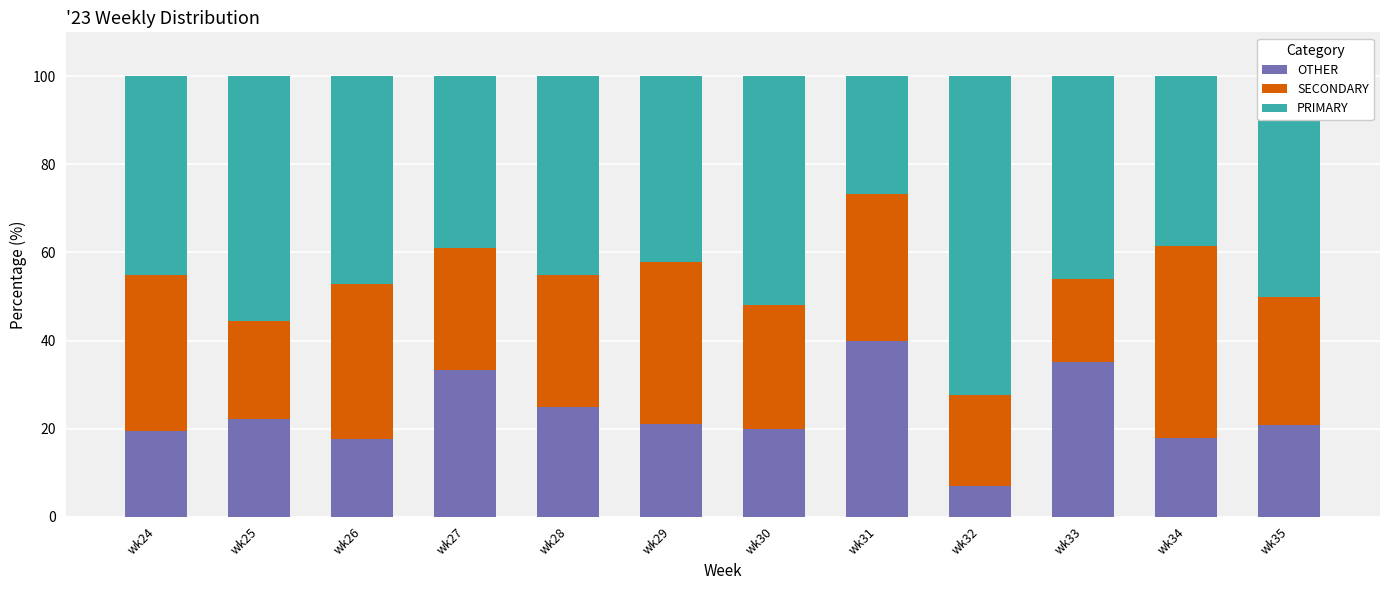

What is the difference between the maximum and minimum values in the OTHER series?

33.1